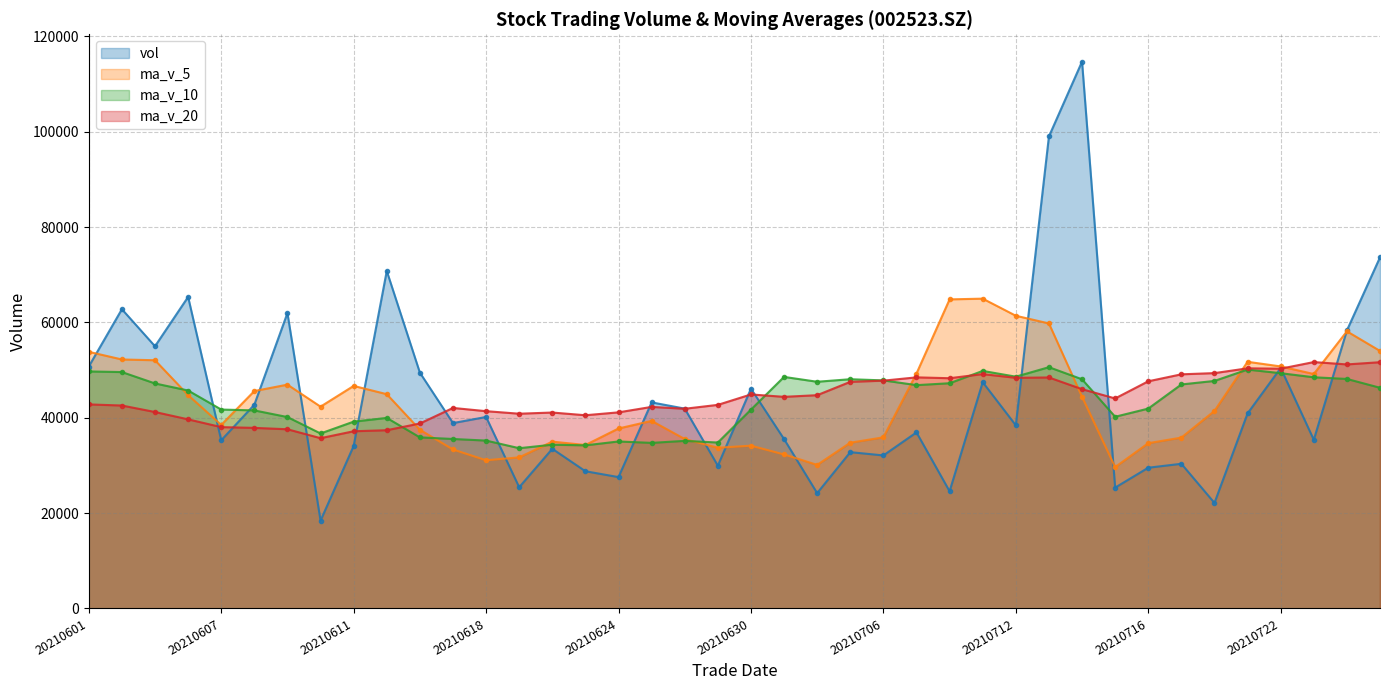

Which has a higher value, 20210617 or 20210723?

20210617